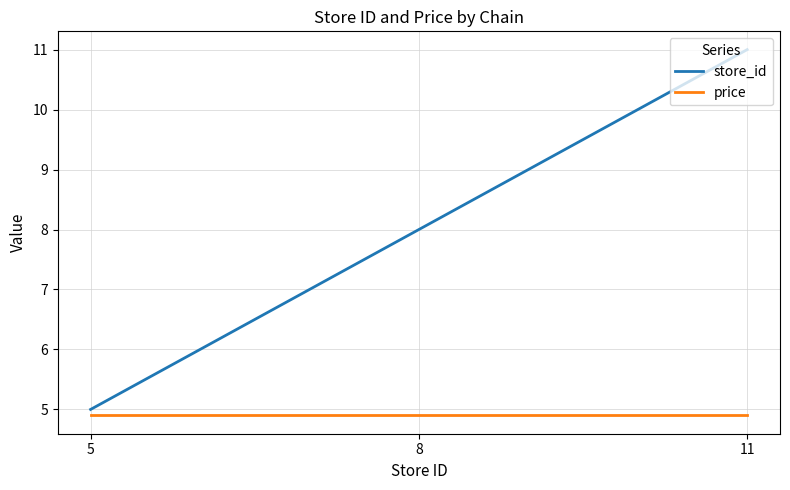

What is the minimum value shown in the chart?

4.9